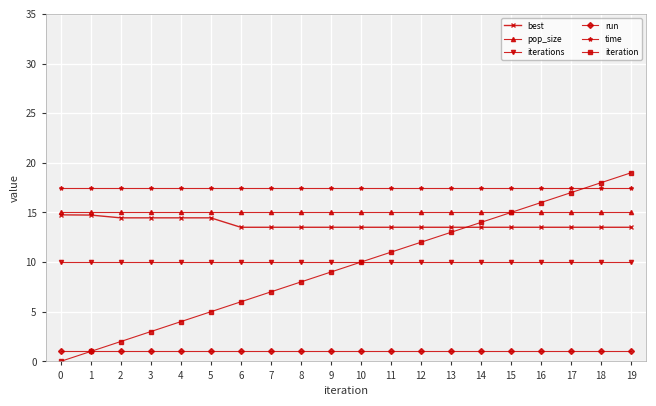

What is the value of the iteration point at the 16th from the left?

15.0